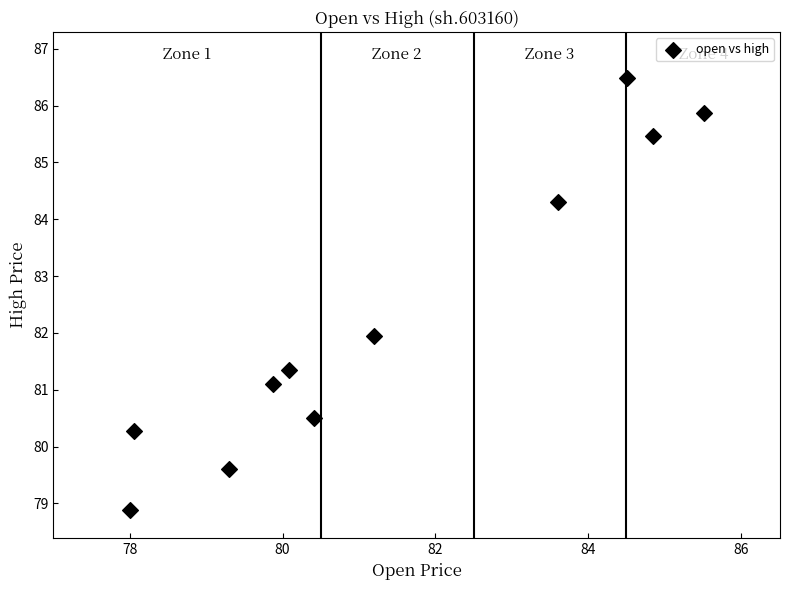

What is the range of X values (max minus min)?

7.5